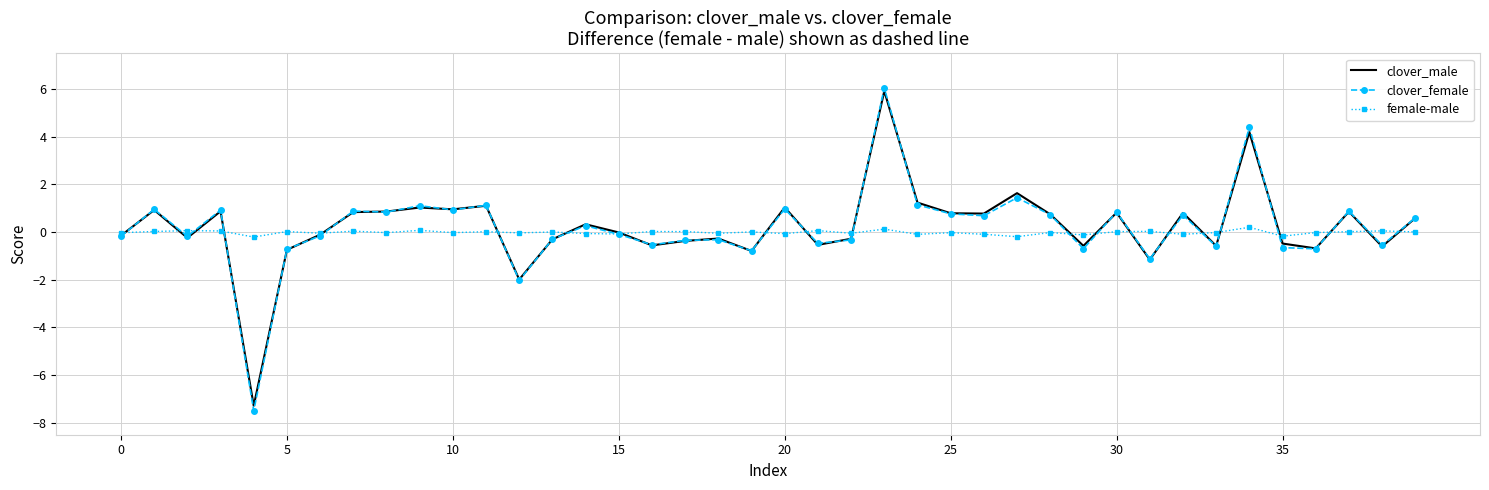

Which series has the widest spread of values?

clover_female